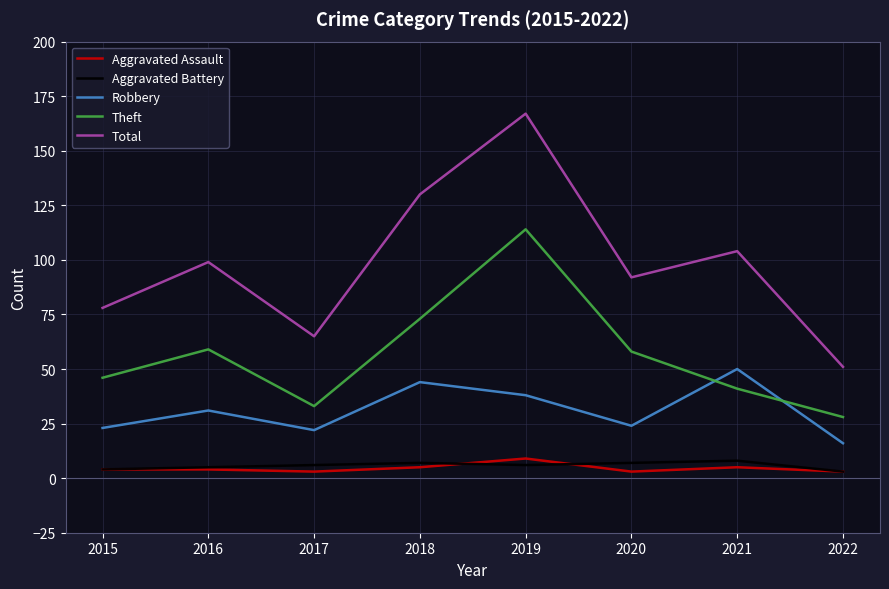

Reading right to left, list all the values displayed in this chart.

Aggravated Assault: 3	5	3	9	5	3	4	4
Aggravated Battery: 3	8	7	6	7	6	5	4
Robbery: 16	50	24	38	44	22	31	23
Theft: 28	41	58	114	73	33	59	46
Total: 51	104	92	167	130	65	99	78